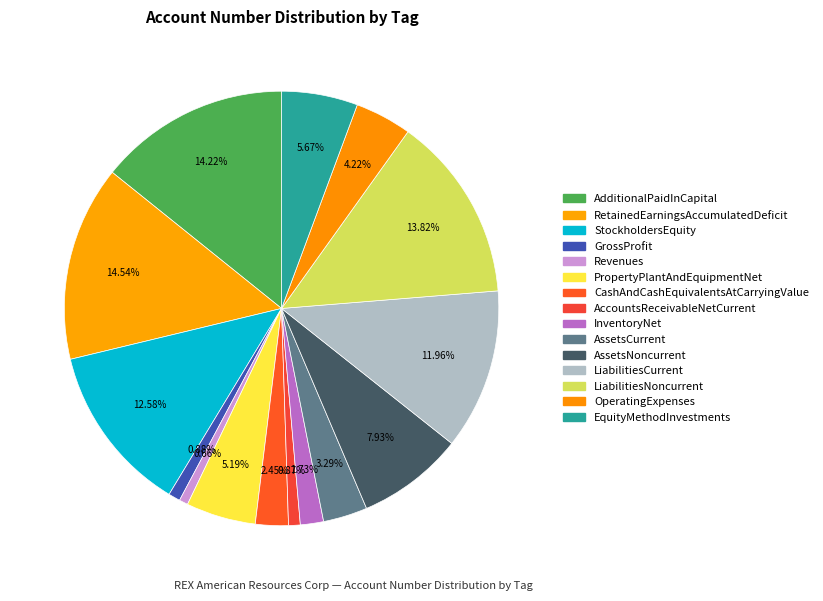

To the nearest percent, what portion does OperatingExpenses represent?

4%